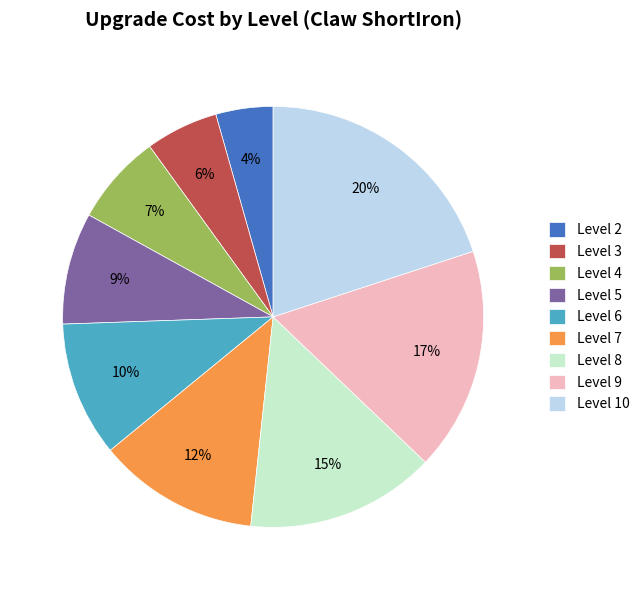

Does Level 3 represent more than half of the total?

No